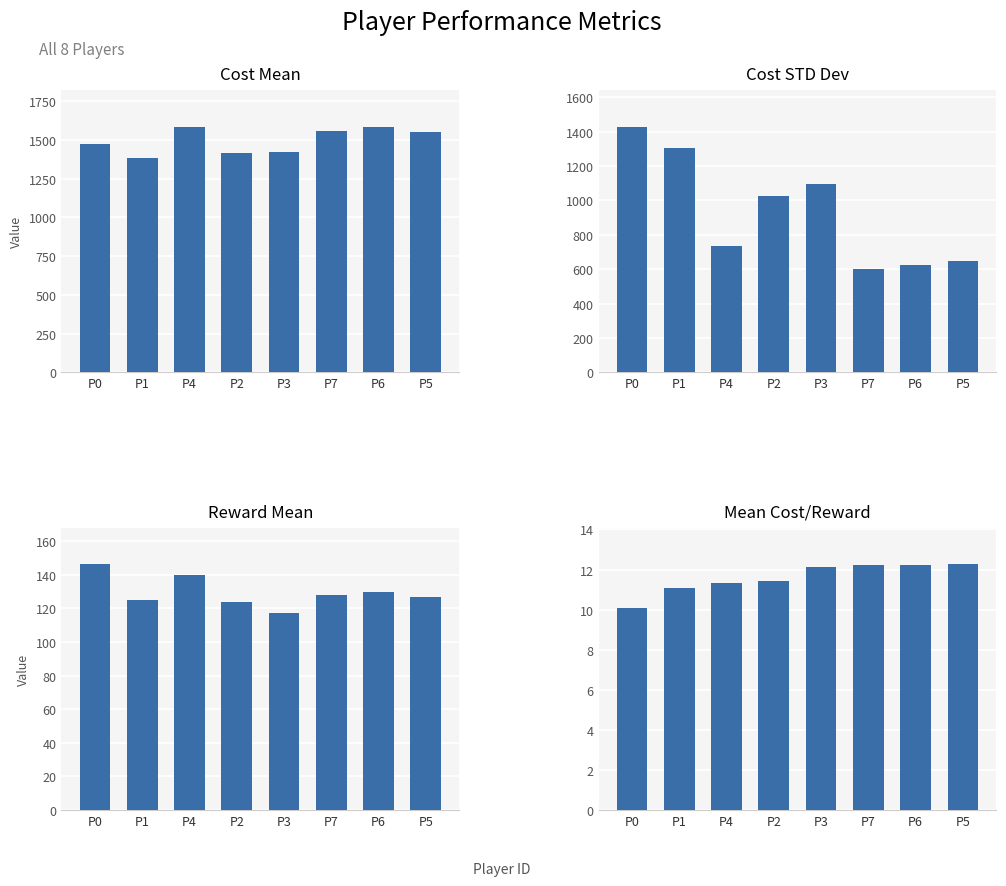

Read the Cost STD Dev value at P3.

1097.9